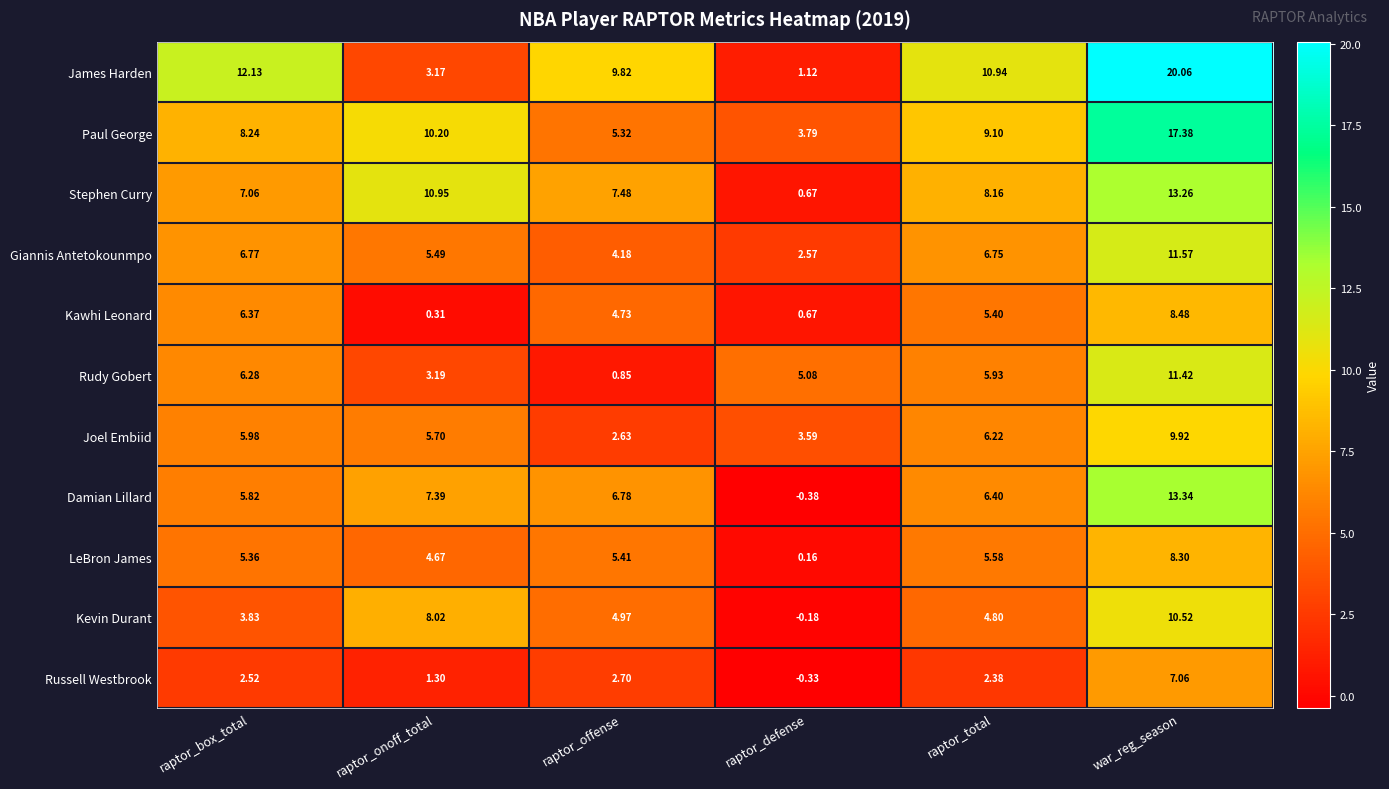

List the labels in order of Kevin Durant value, smallest first.

raptor_defense, raptor_box_total, raptor_total, raptor_offense, raptor_onoff_total, war_reg_season